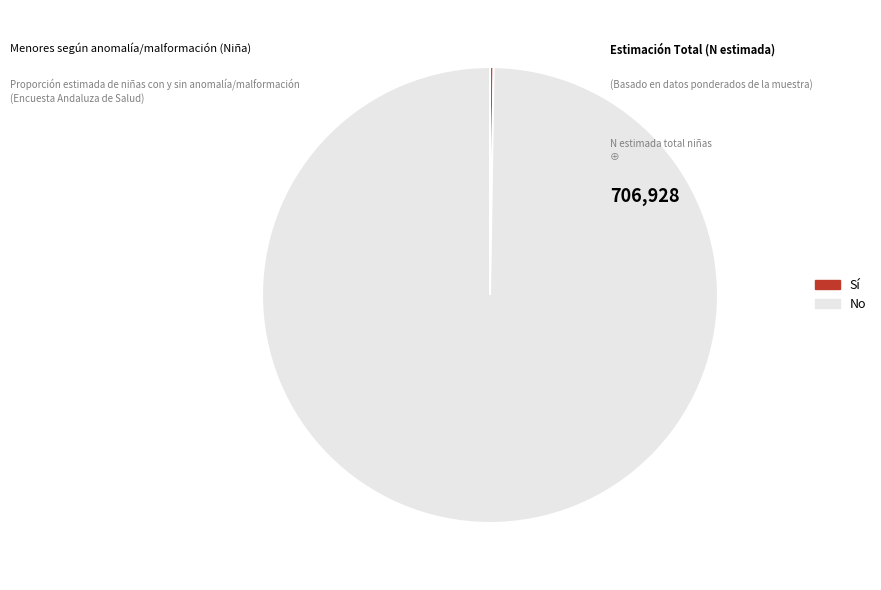

Which slice is the largest?

No